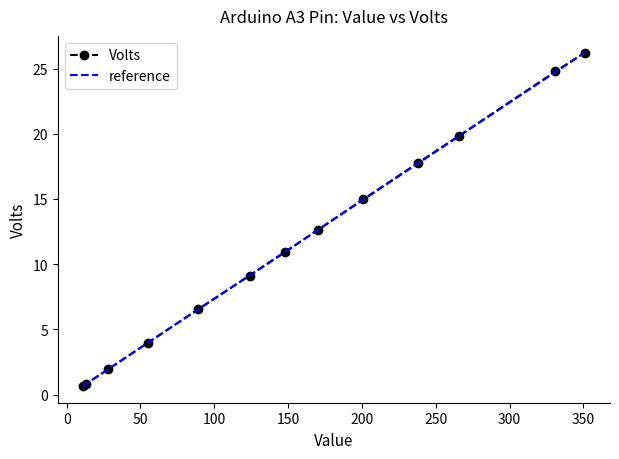

The value at 55 is 2.2. True or false?

False